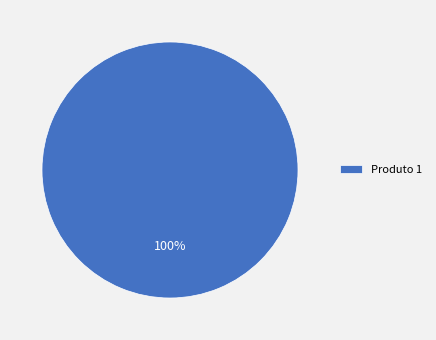

What is the majority slice?

Produto 1